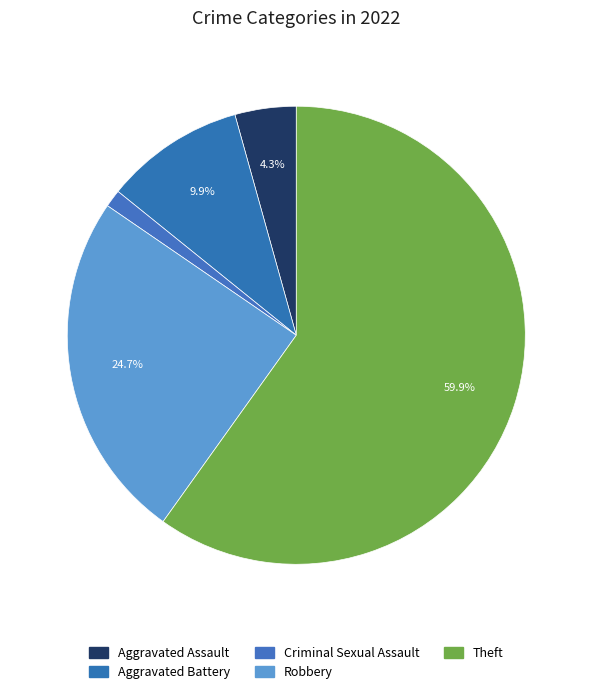

Is it true that Theft is 60% of the pie?

True